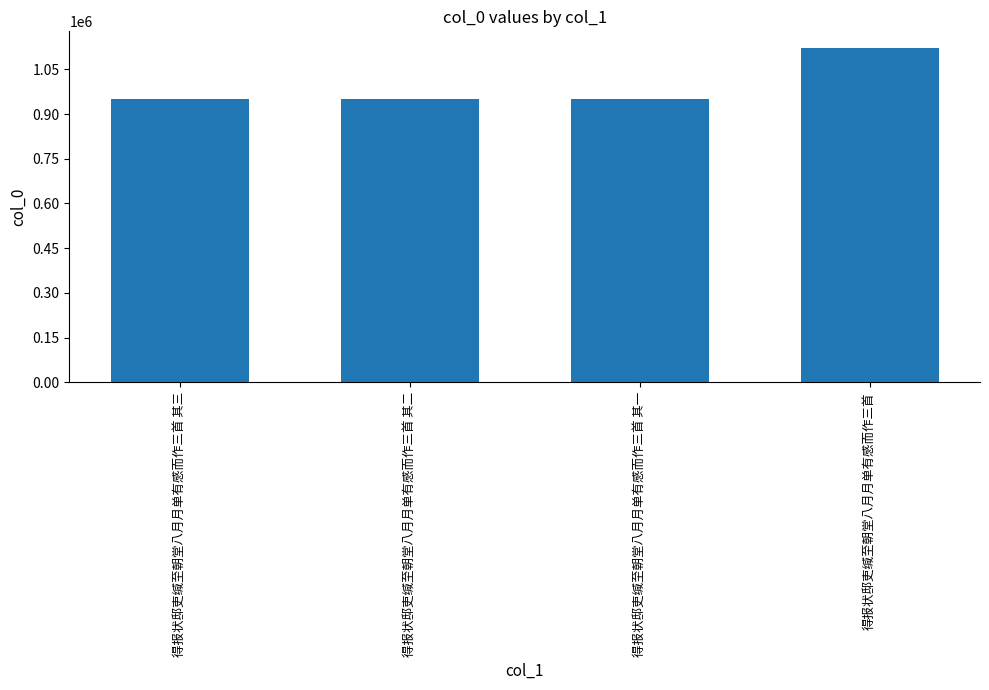

What is the maximum value shown in the chart?

1121082